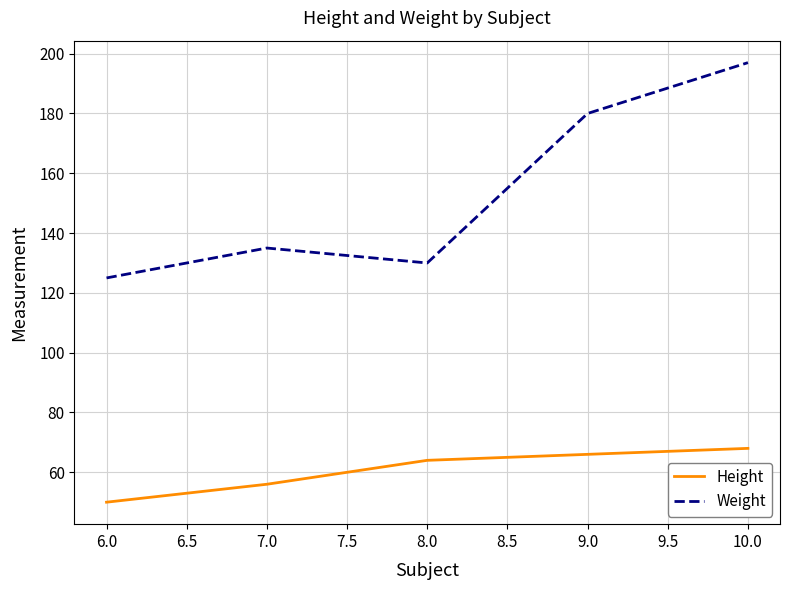

Is the value of Height at 10.0 greater than the value of Weight at 10.0?

No